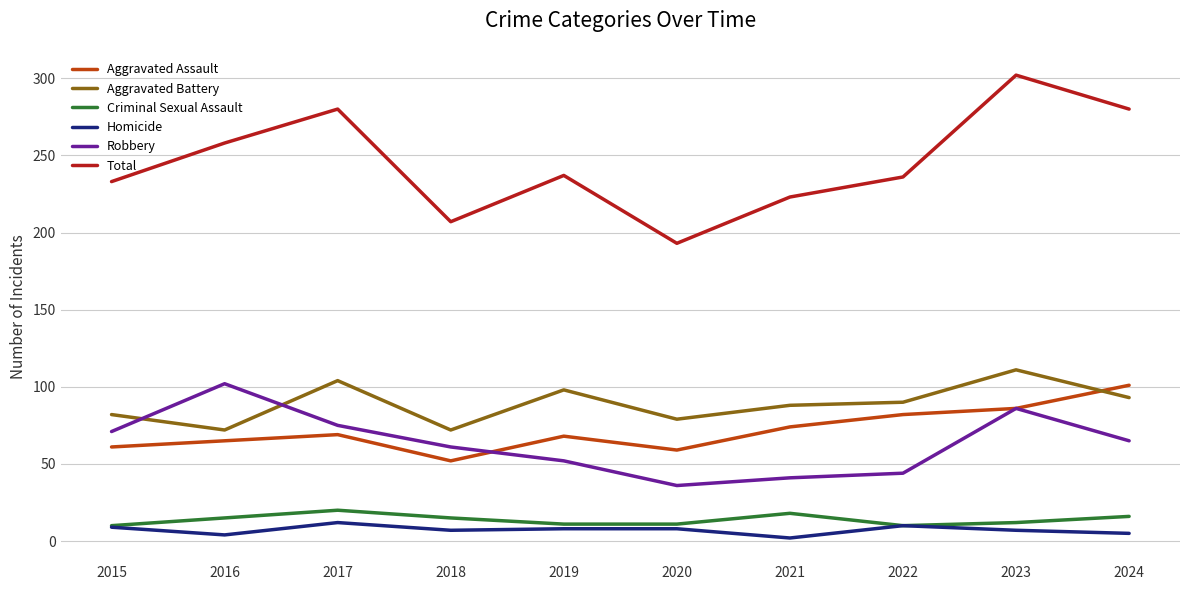

At 2016, list the series in order from smallest to largest.

Homicide, Criminal Sexual Assault, Aggravated Assault, Aggravated Battery, Robbery, Total